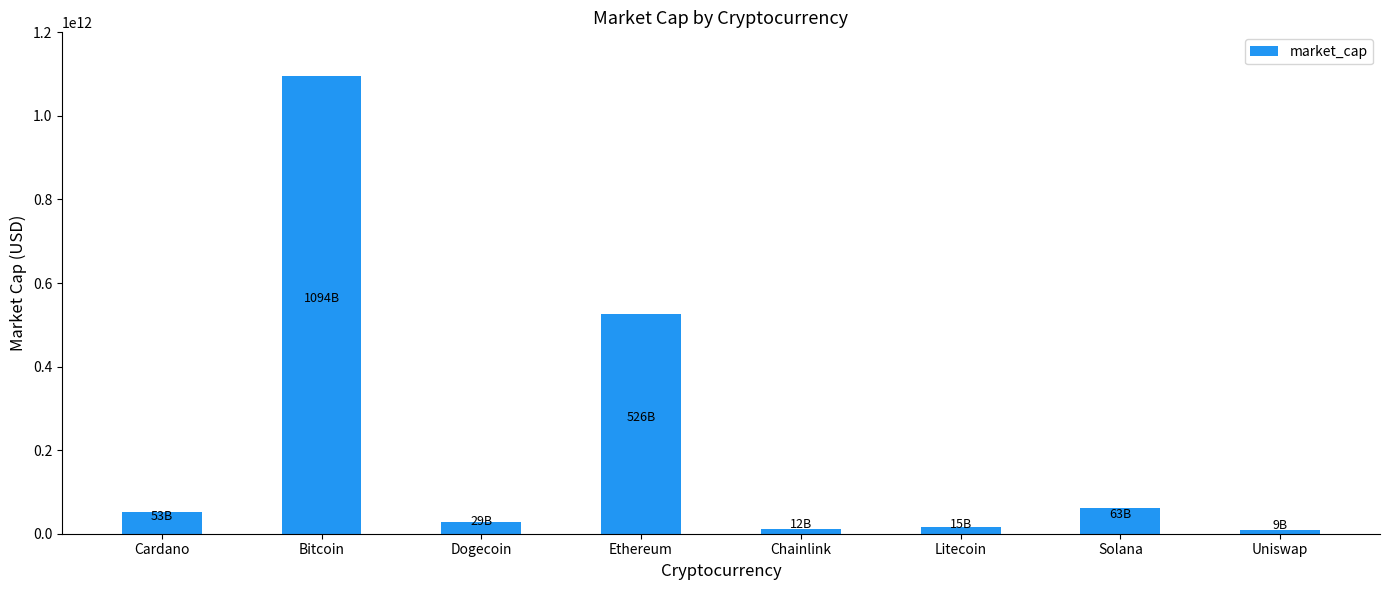

Are the bars horizontal?

No